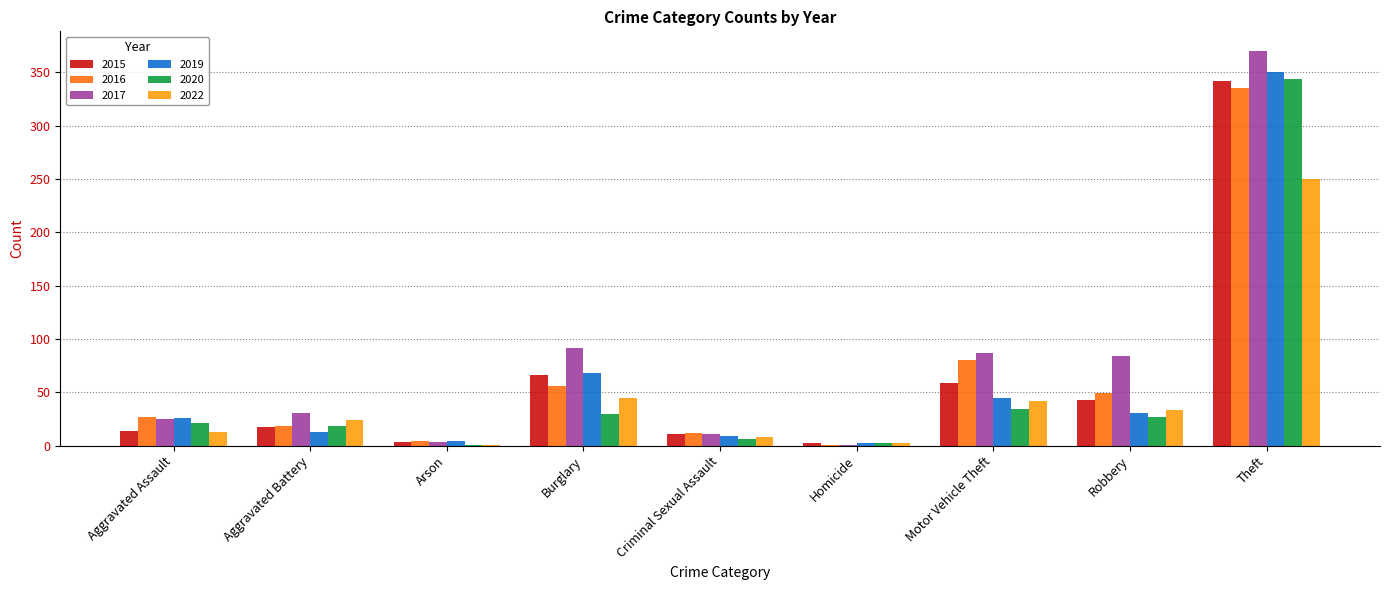

What is the highest value of the 2015 series?

342